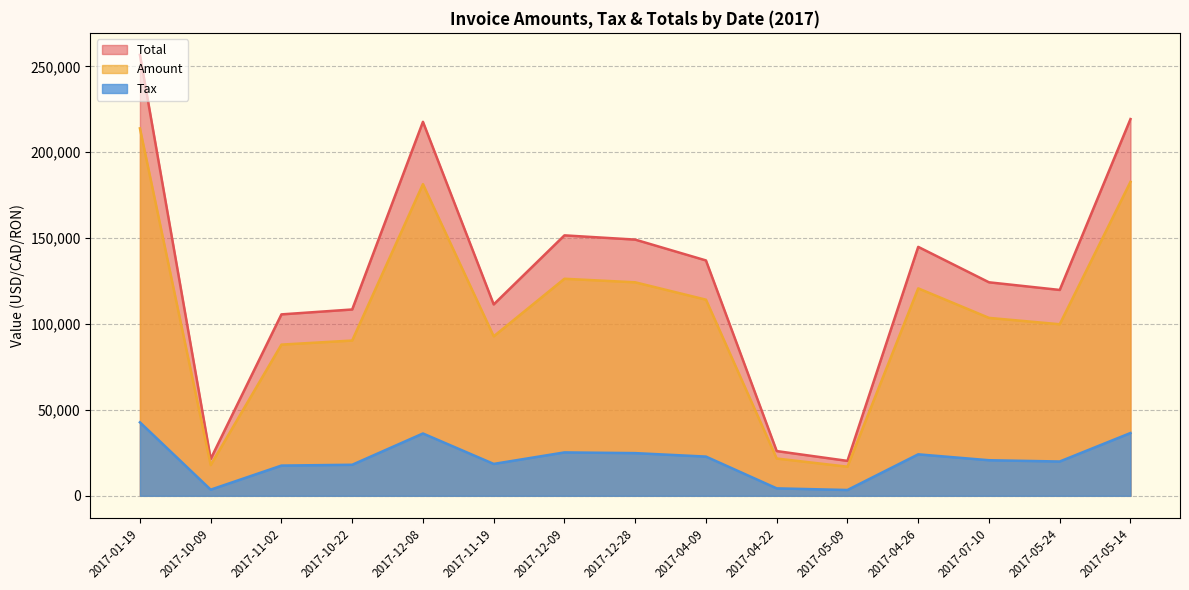

How many lines are shown in the chart?

3